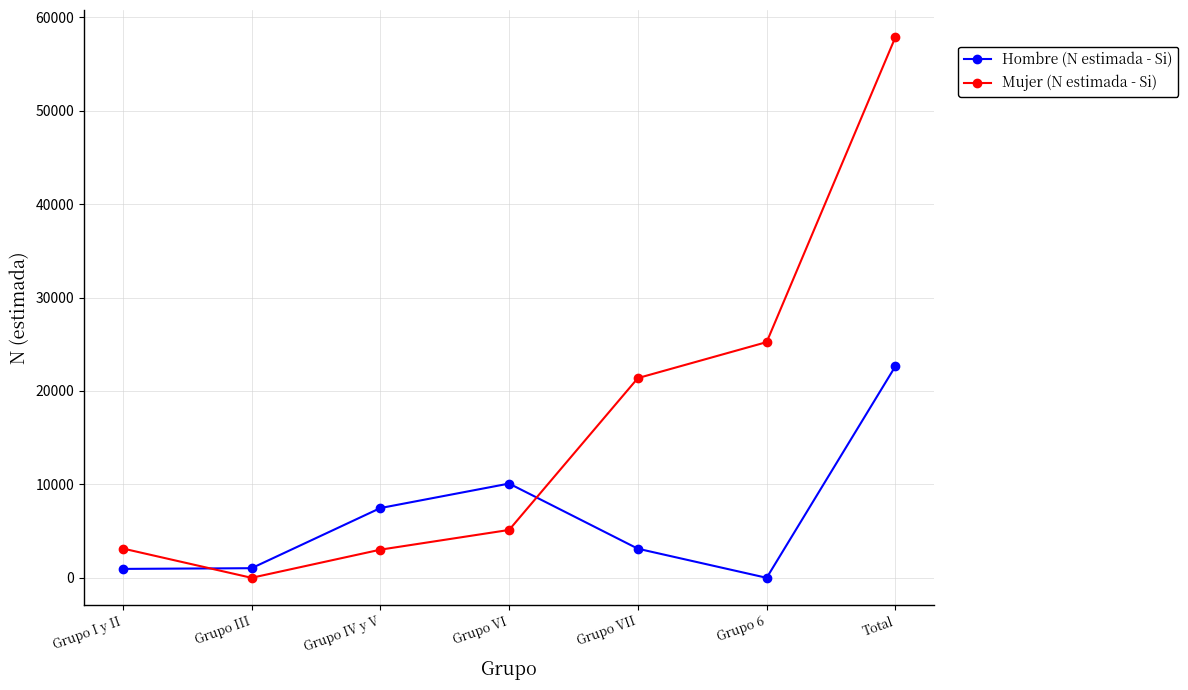

What are all the series names shown in the legend?

Hombre (N estimada - Si), Mujer (N estimada - Si)